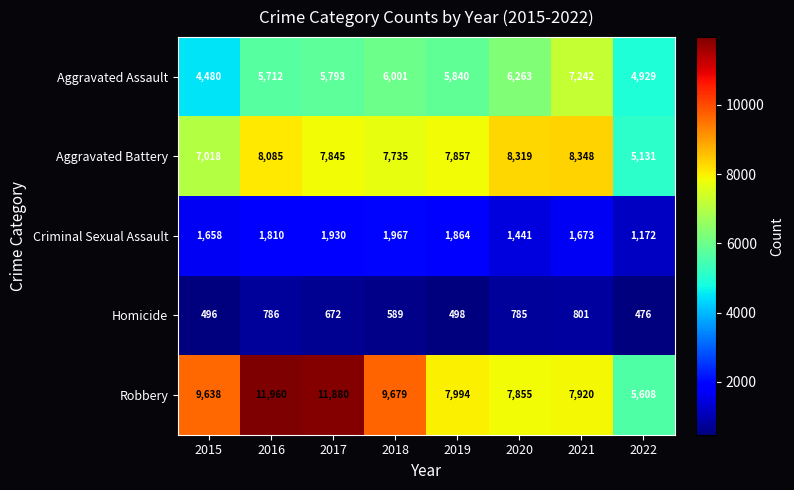

Rank the series by their maximum value, from highest to lowest.

Robbery, Aggravated Battery, Aggravated Assault, Criminal Sexual Assault, Homicide